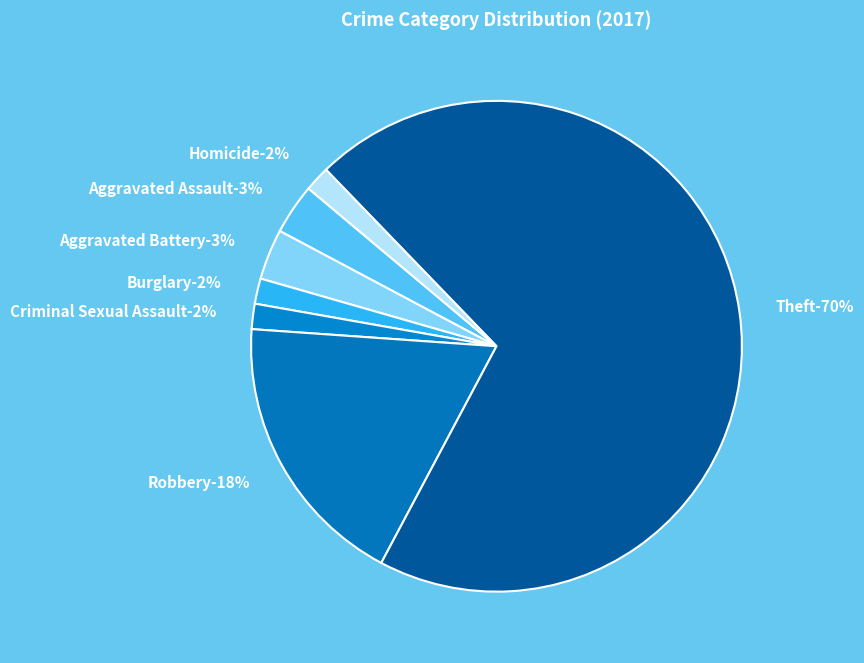

To the nearest percent, what portion does Criminal Sexual Assault represent?

2%